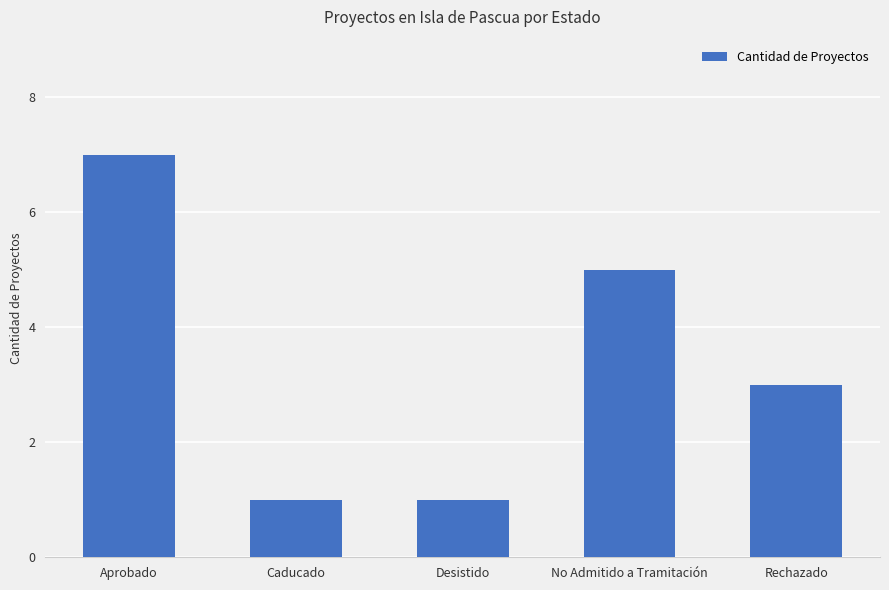

Reading left to right, transcribe all the data shown in this chart.

Aprobado=7	Caducado=1	Desistido=1	No Admitido a Tramitación=5	Rechazado=3